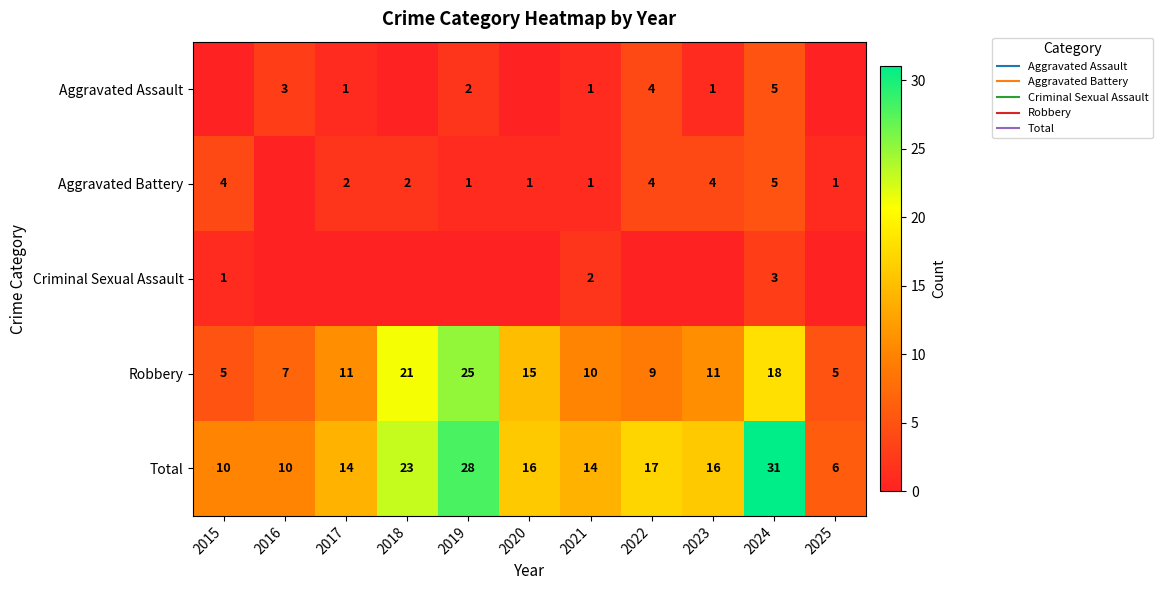

What is the total value across all series at 2020?

32